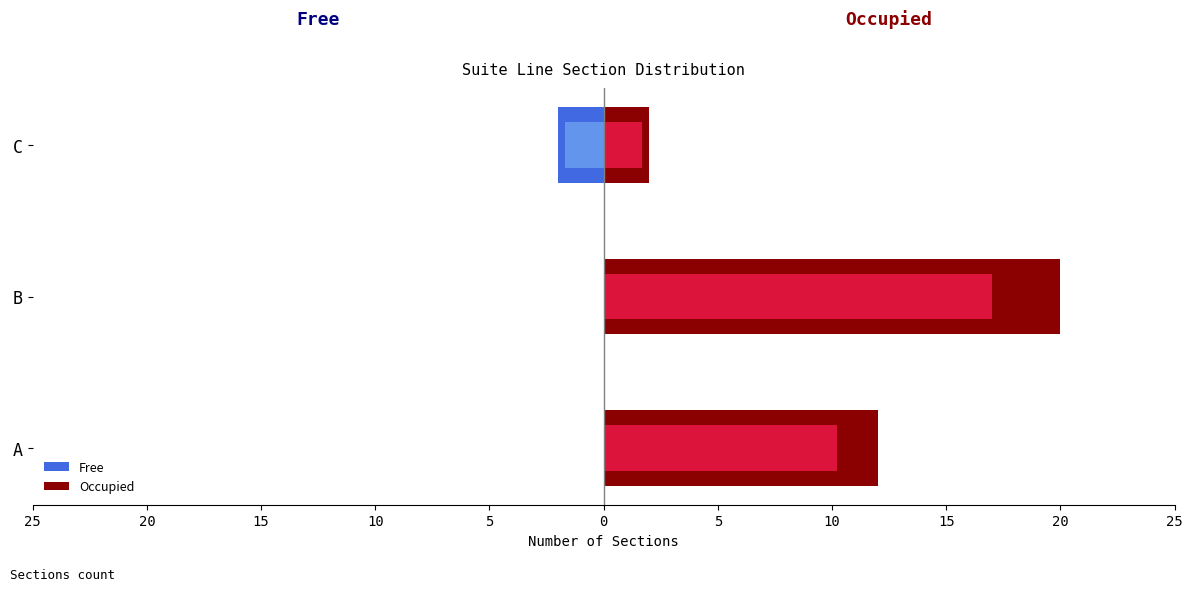

What is the maximum value shown in the chart?

20